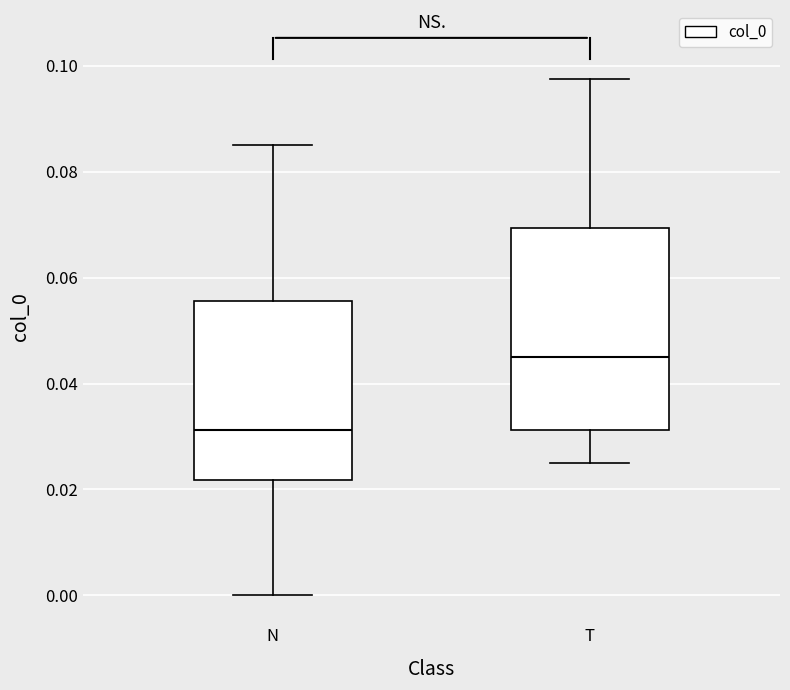

Reading left to right, read every box against the y-axis: the position of its median line, the range the box covers, and the ends of its whiskers. The values are not printed on the chart, so give them approximately, as read against the axis.

N: median 0.032, box 0.022 to 0.056, whiskers 0.000 to 0.086
T: median 0.046, box 0.032 to 0.070, whiskers 0.026 to 0.098